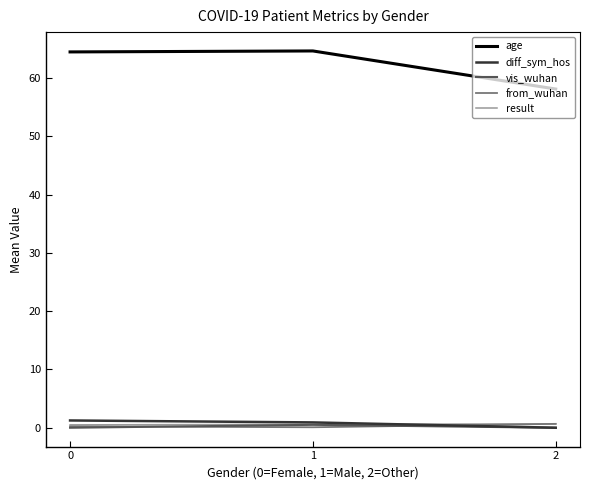

Is it true that from_wuhan equals 0.7 at 2?

True